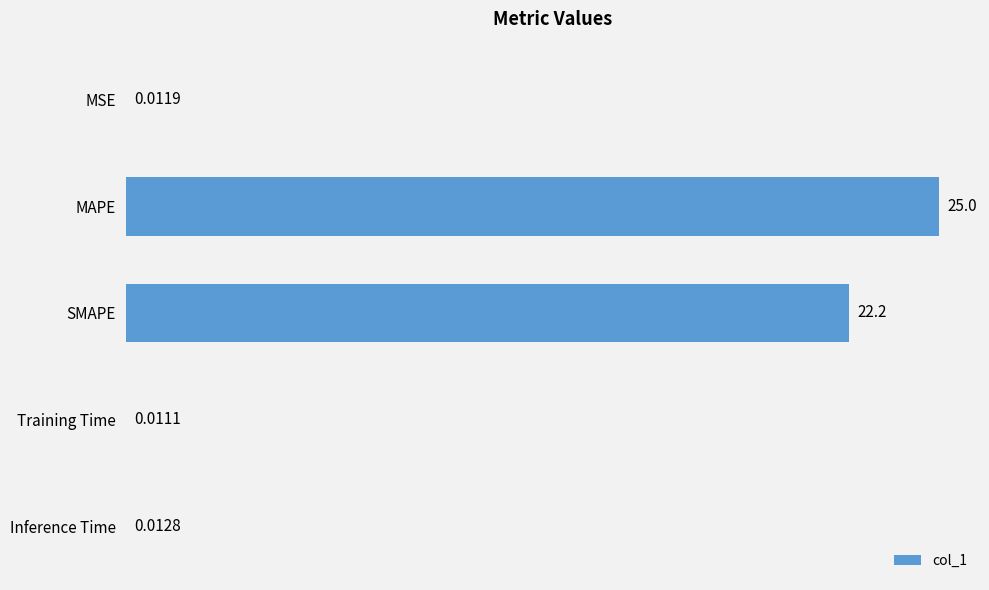

Which category has the highest value across all series?

MAPE